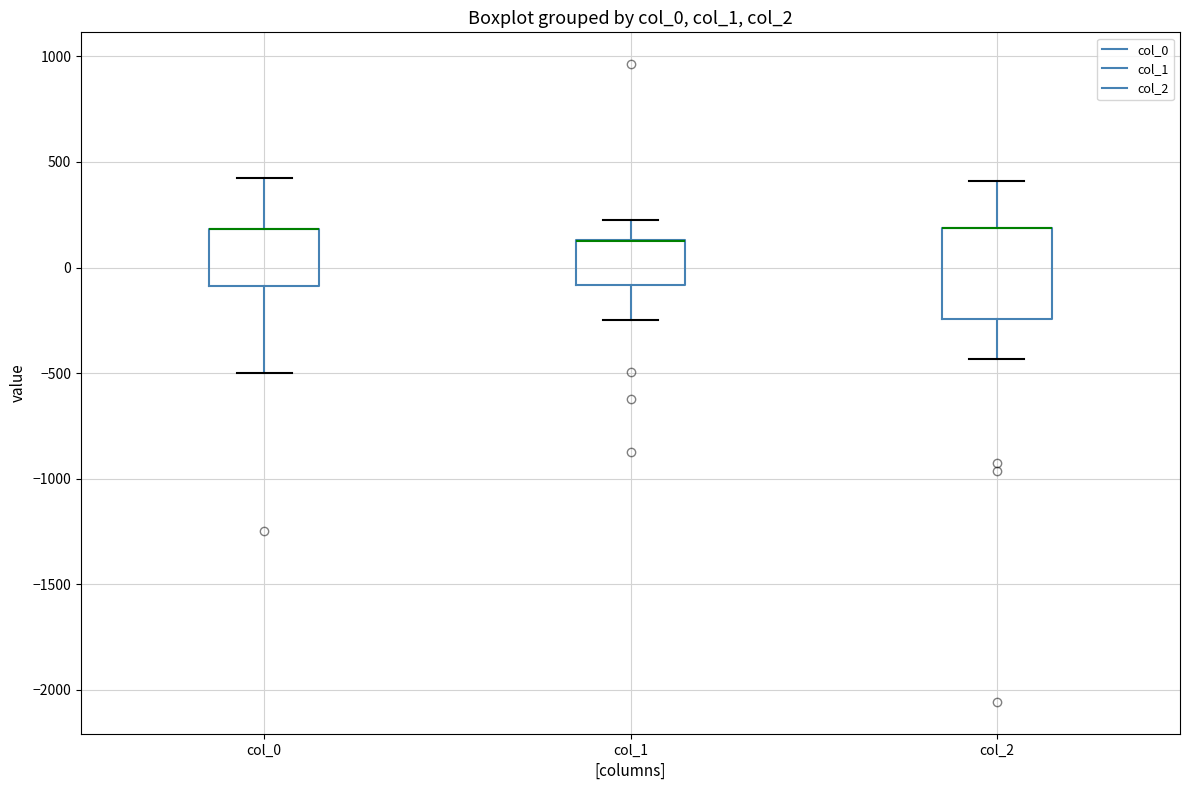

Reading left to right, transcribe this box plot: for each box, give where its median line is, the range the box spans, and where its two whiskers end, as read against the y-axis. The values are not printed on the chart, so give them approximately, as read against the axis.

col_0: median 200 (drawn on the box's upper edge), box -100 to 200, whiskers -500 to 400
col_1: median 150 (drawn on the box's upper edge), box -100 to 150, whiskers -250 to 200
col_2: median 200 (drawn on the box's upper edge), box -250 to 200, whiskers -450 to 400